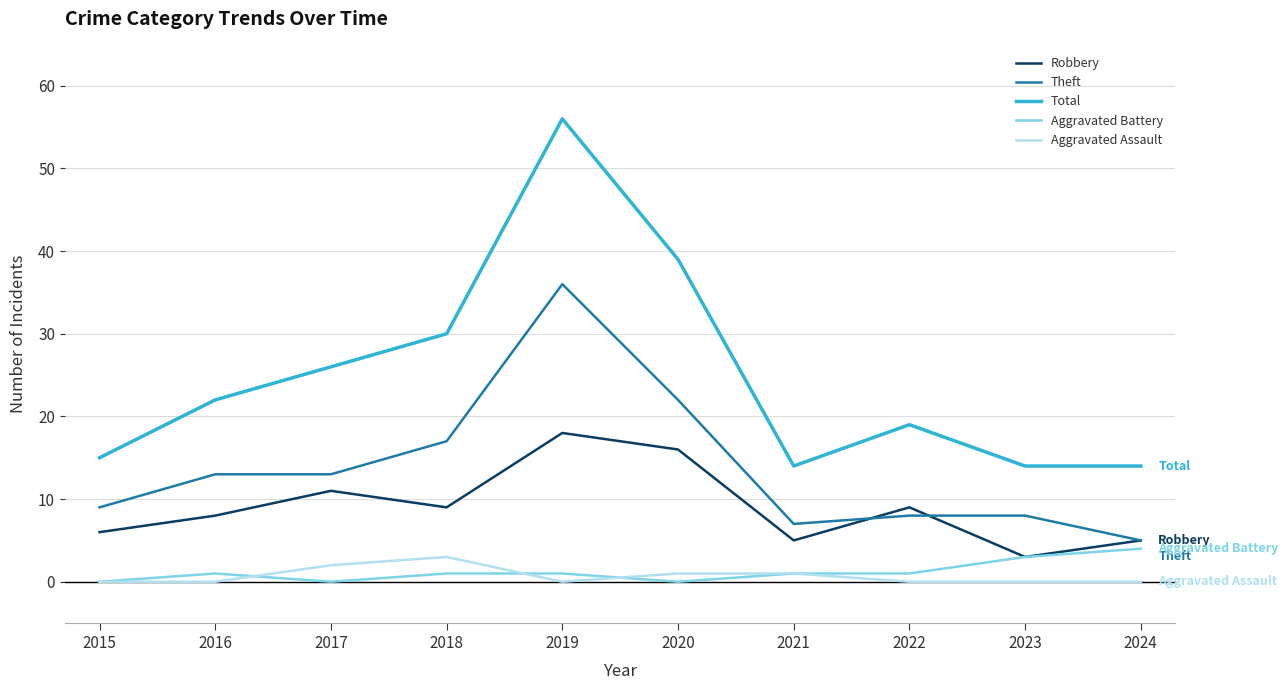

At which label does Aggravated Battery reach its peak?

2024